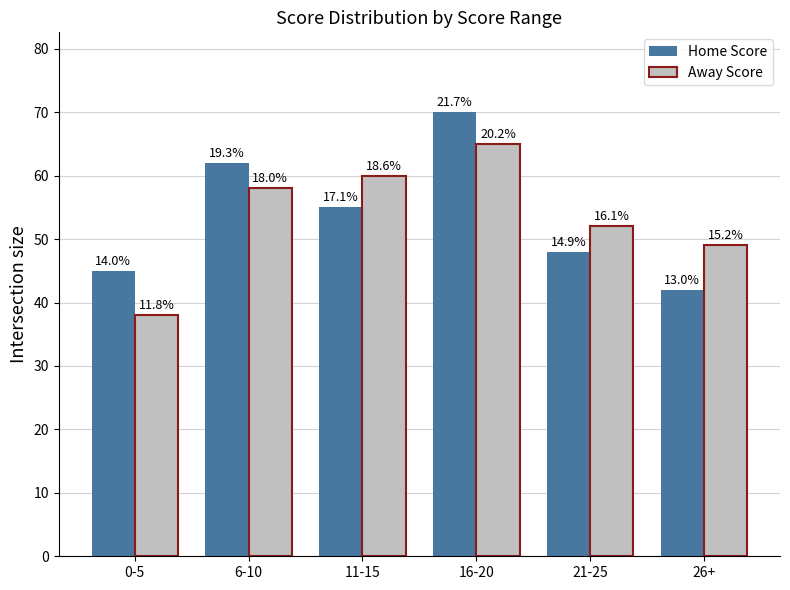

What are all the series names shown in the legend?

Home Score, Away Score